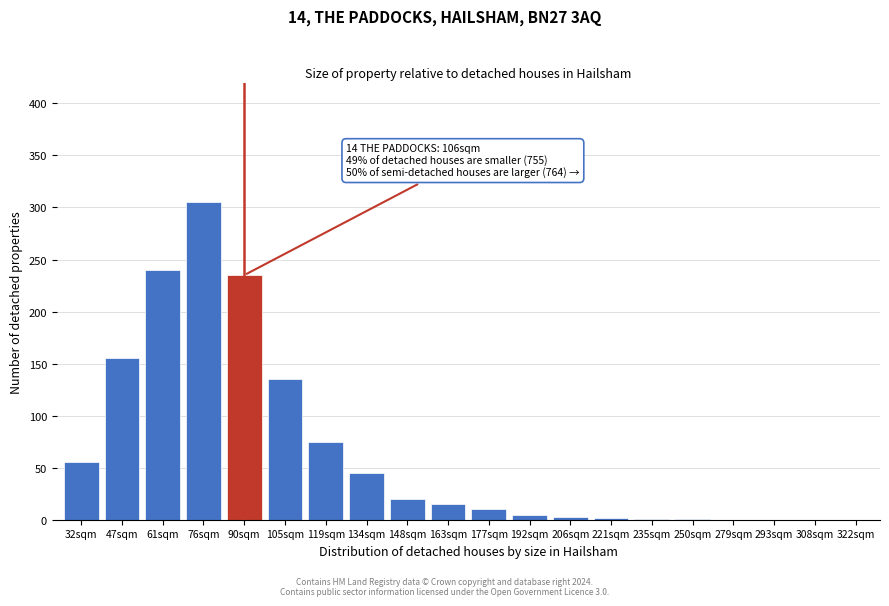

Which has a higher value, 90sqm or 119sqm?

90sqm